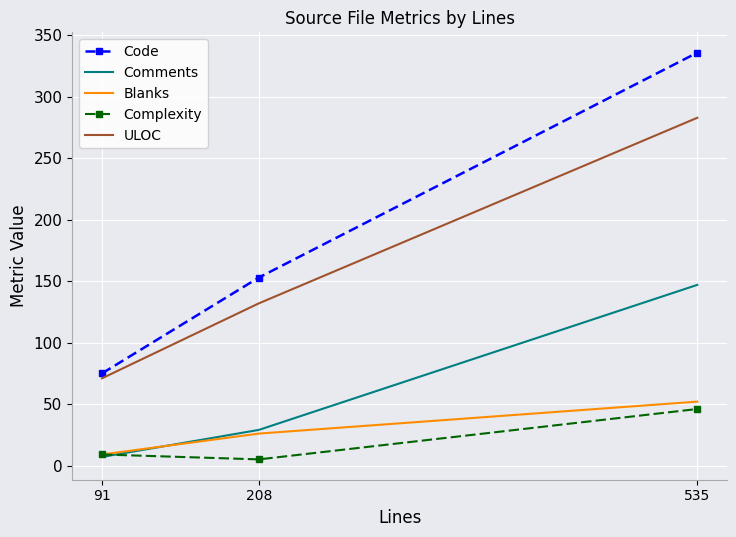

What is the greatest value displayed?

336